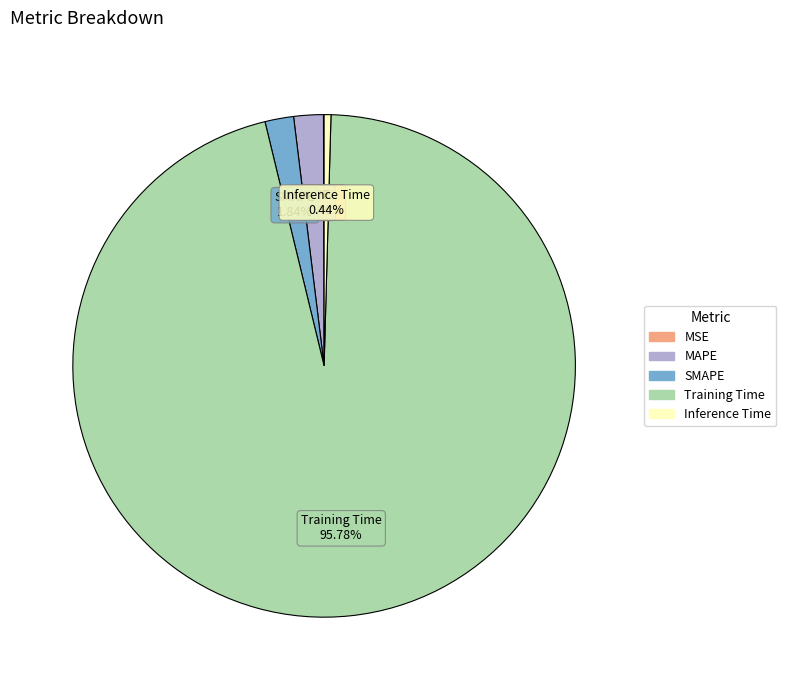

Does MAPE account for over 50% of the chart?

No